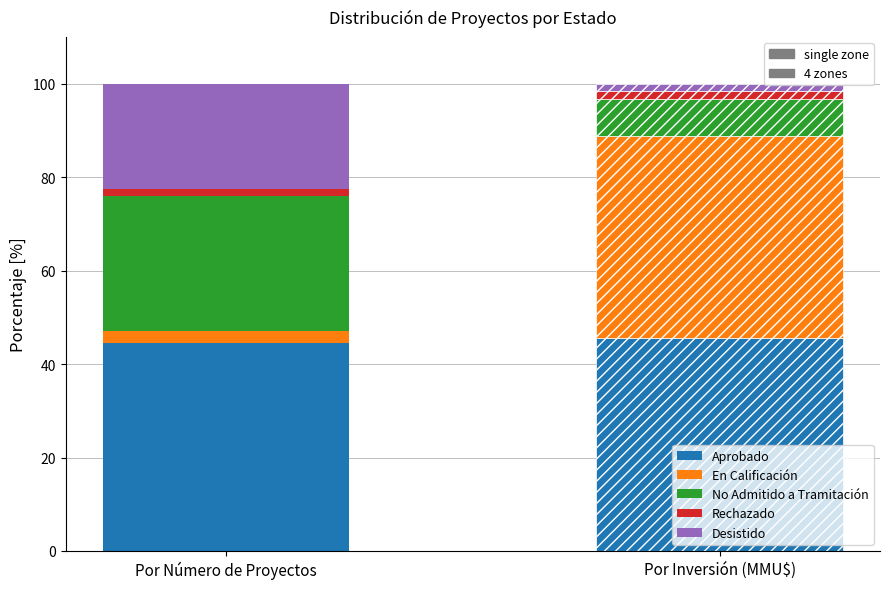

Are the bars horizontal?

No